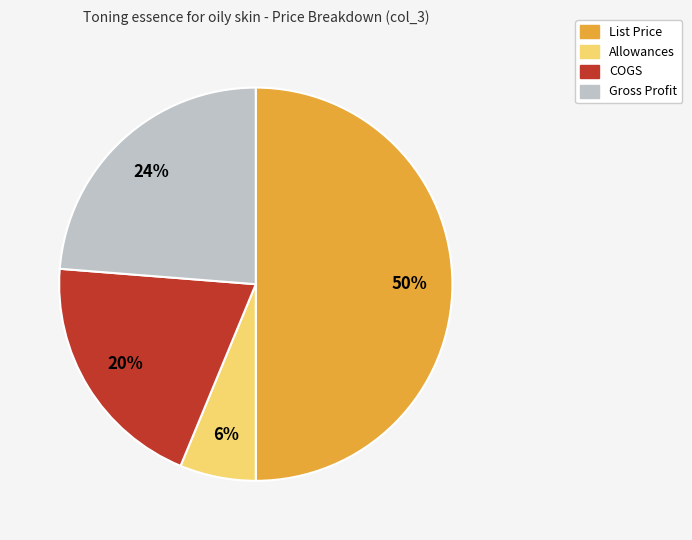

What is the largest slice in the pie chart?

List Price